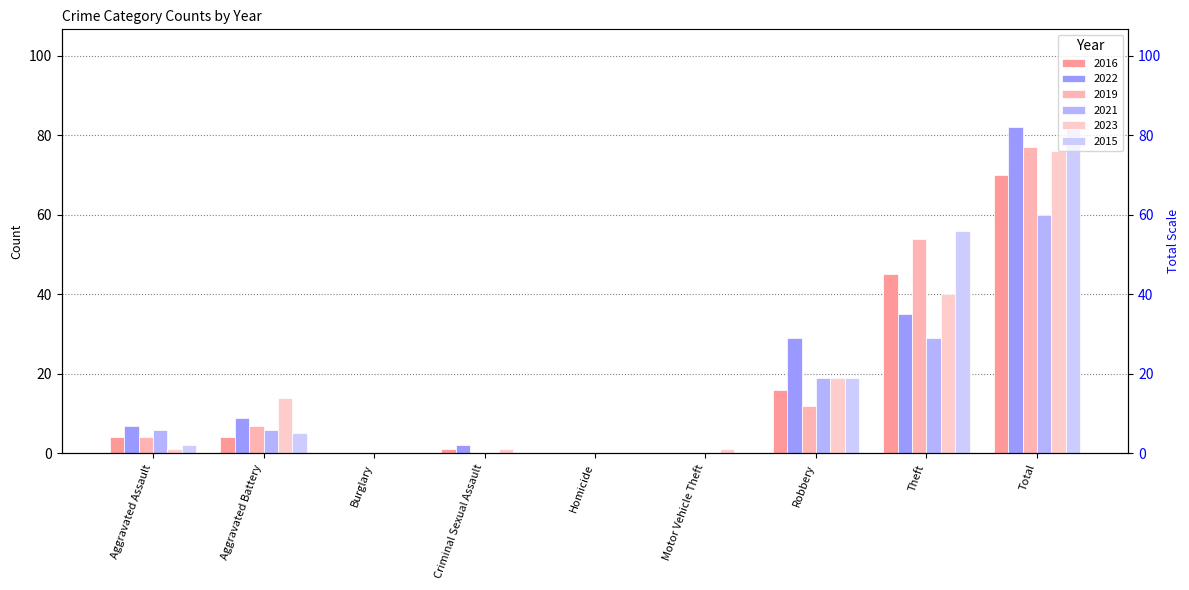

Rank the categories by 2023 value from lowest to highest.

Burglary, Homicide, Aggravated Assault, Criminal Sexual Assault, Motor Vehicle Theft, Aggravated Battery, Robbery, Theft, Total